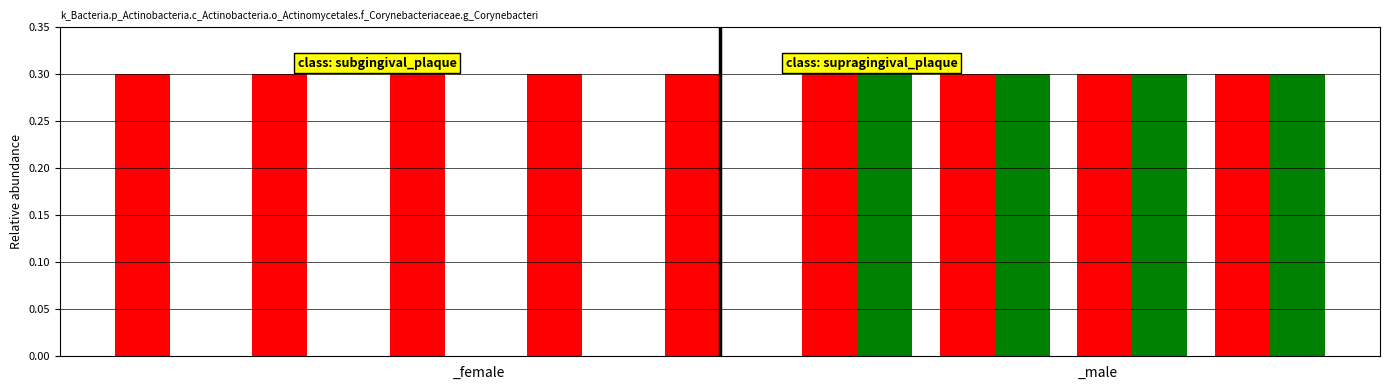

What is the greatest value displayed?

0.3